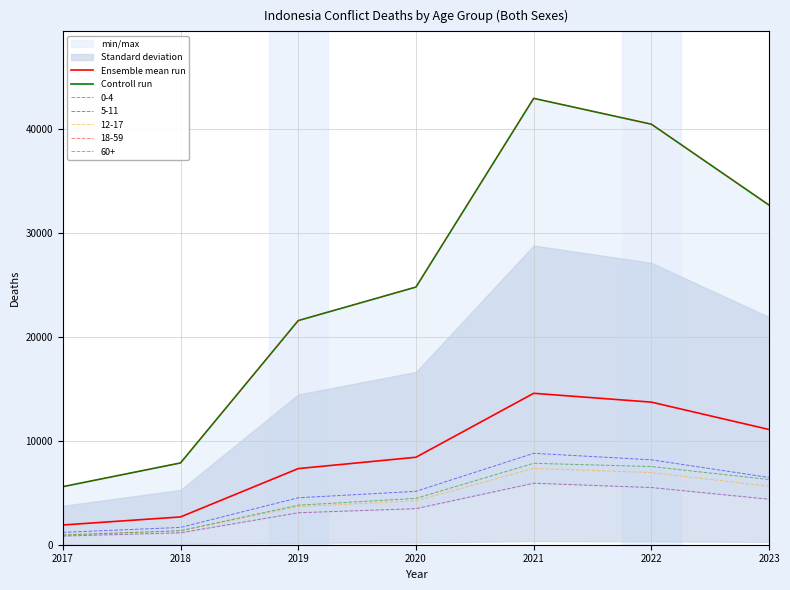

True or false: Controll run and Ensemble mean run intersect in this chart.

False